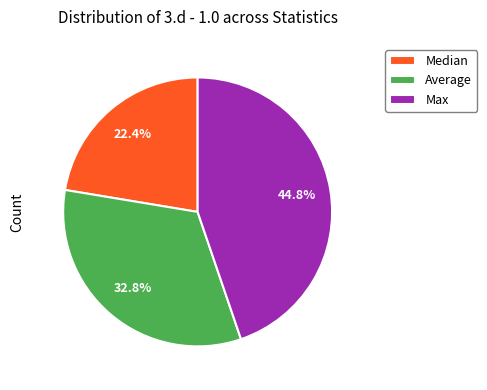

Combined, what portion of the pie is Max and Average?

77.6%